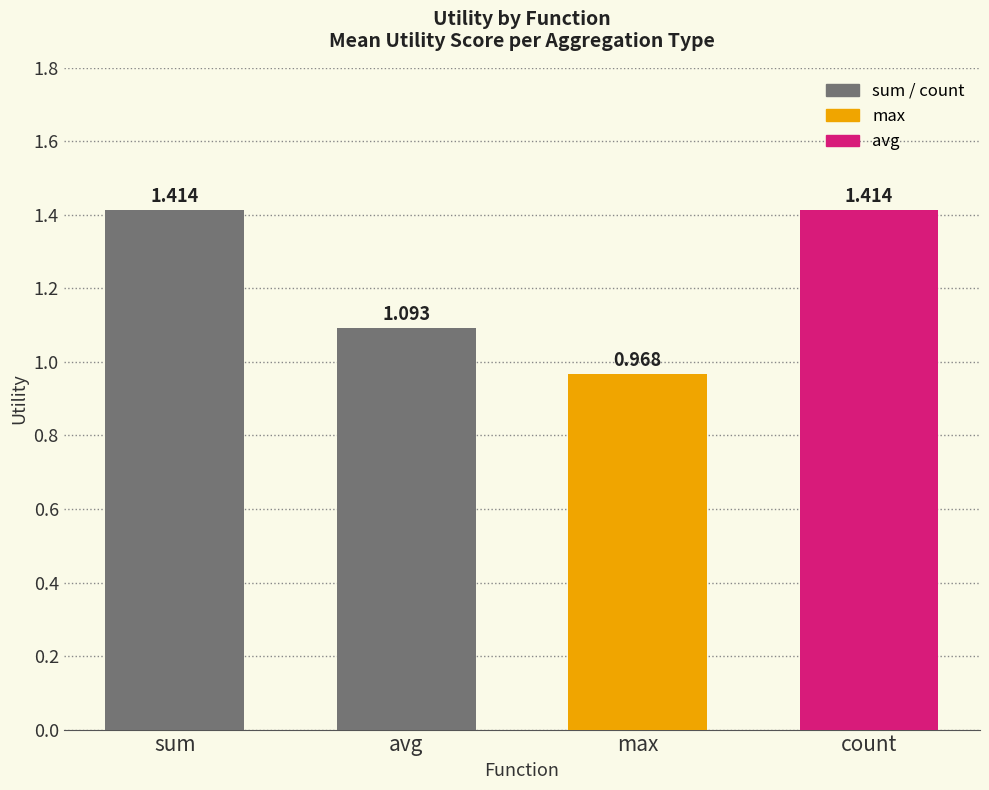

At which category does the chart reach its minimum across all series?

max